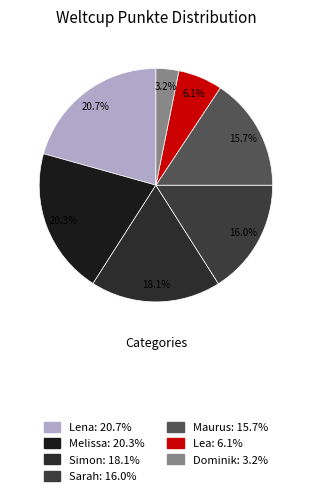

How many segments does this pie chart have?

7